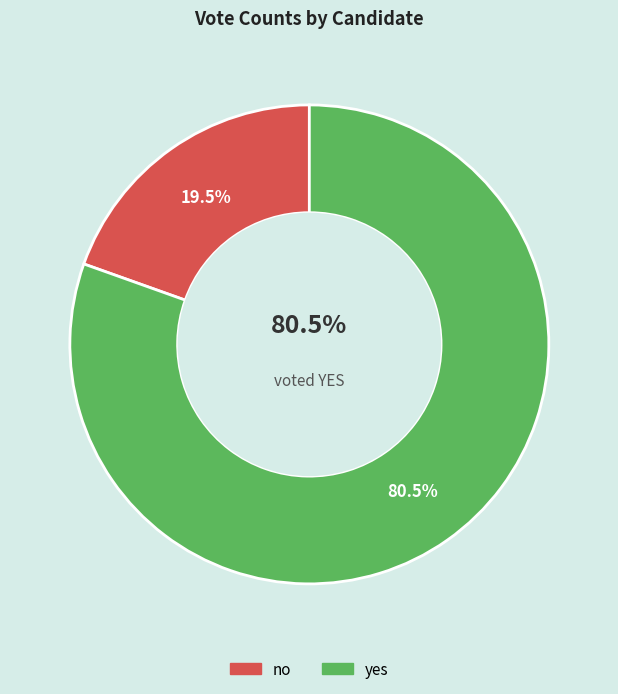

True or false: yes accounts for 88% of the total.

False